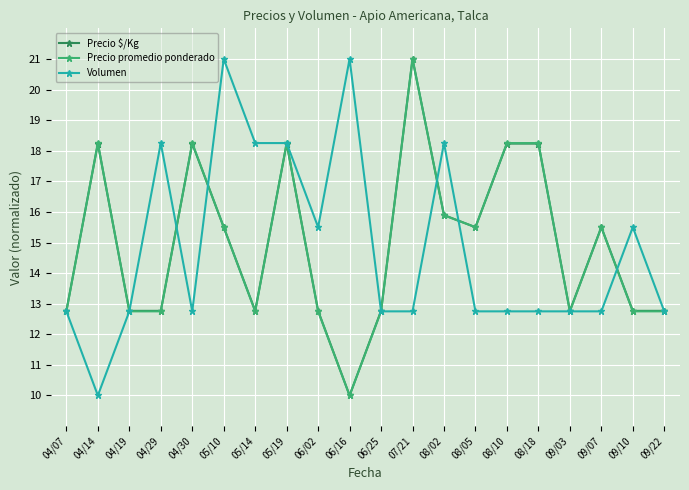

What is the label of the 13th point from the right?

05/19